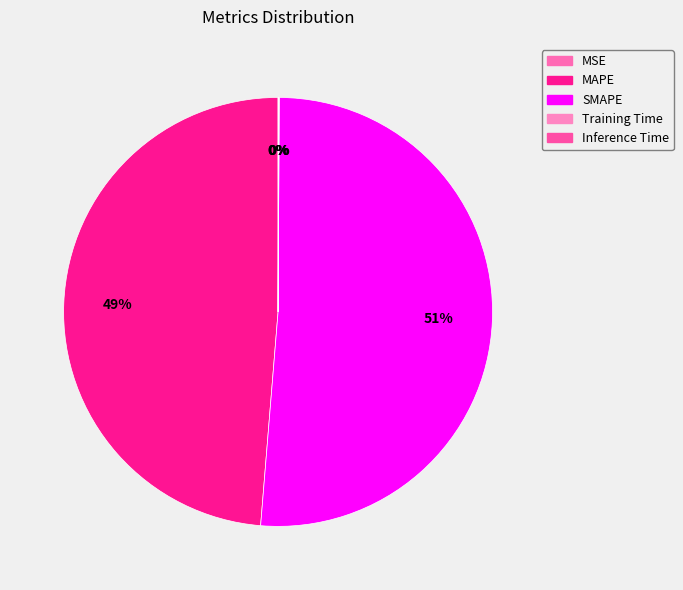

Is it true that MSE is 0% of the pie?

True